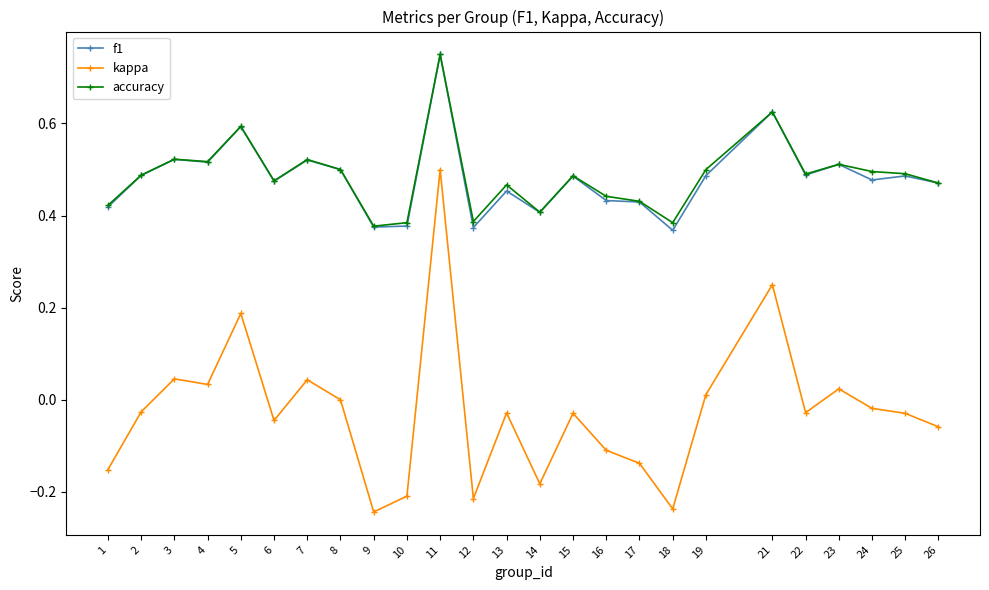

At which category is the sum across all series the highest?

11